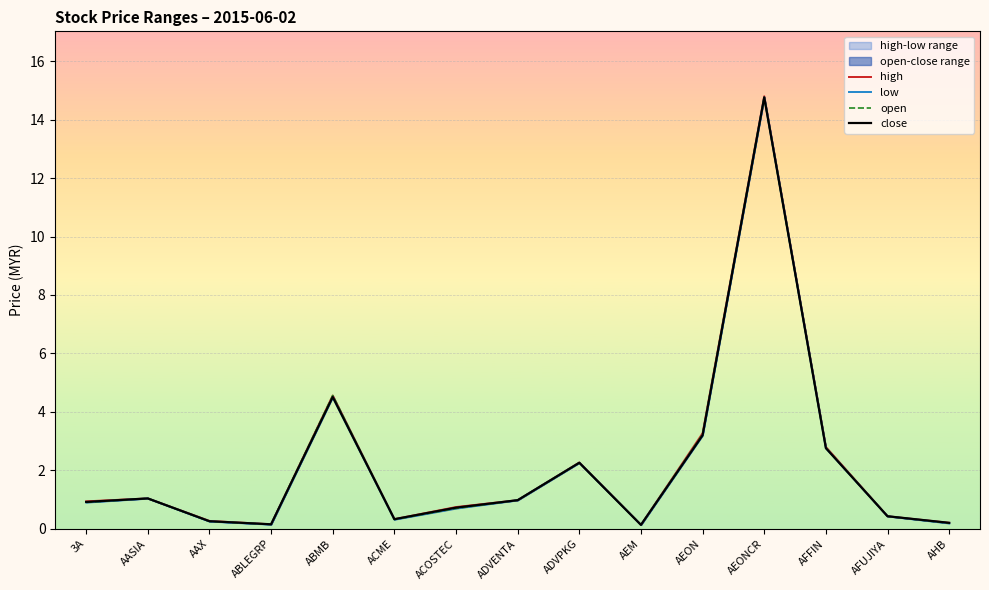

What is the difference between the second highest and second lowest values in the high series?

4.4